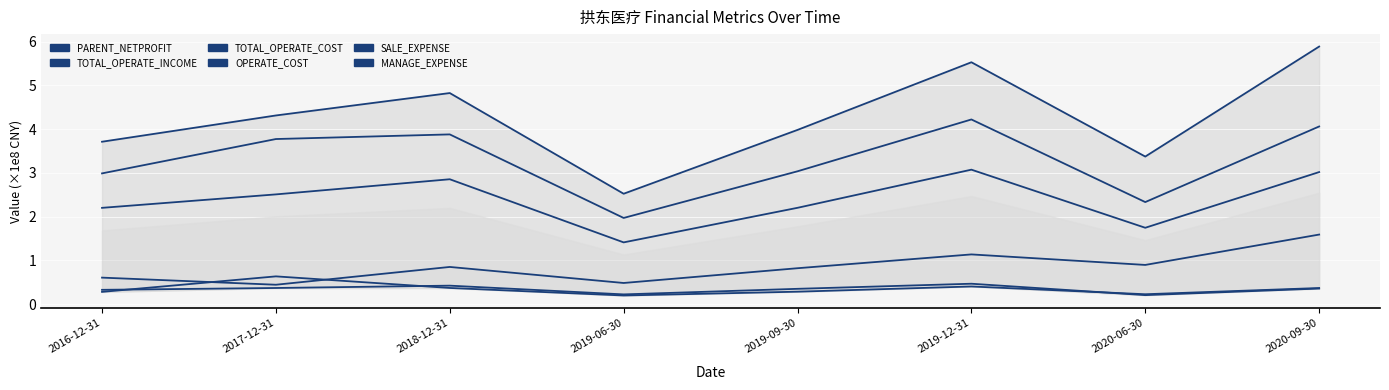

What is the value of the MANAGE_EXPENSE point at the 6th from the left?

0.4